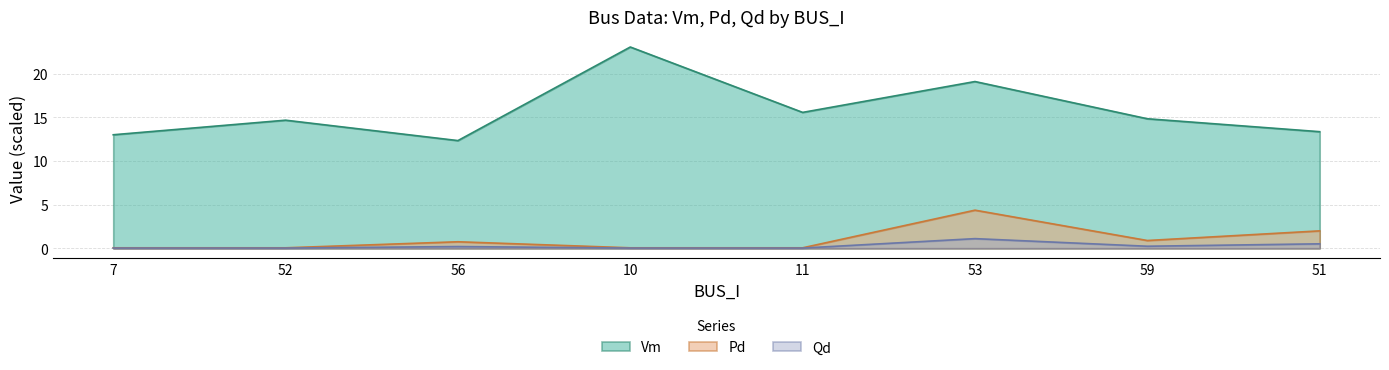

The Pd series shows 0.7 at 56. True or false?

True